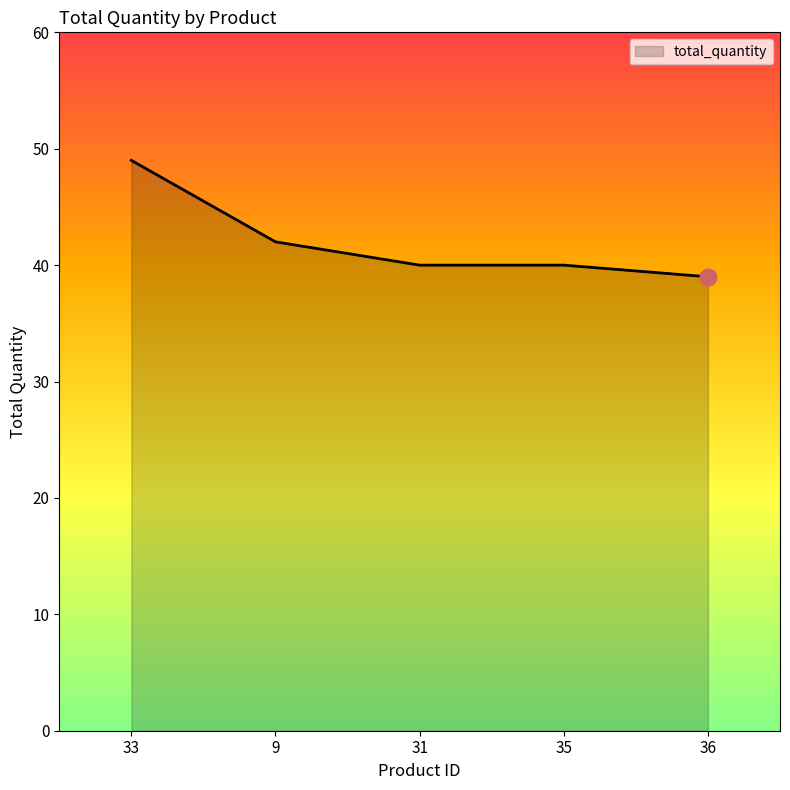

True or false: the data shows 8 at 36.

False